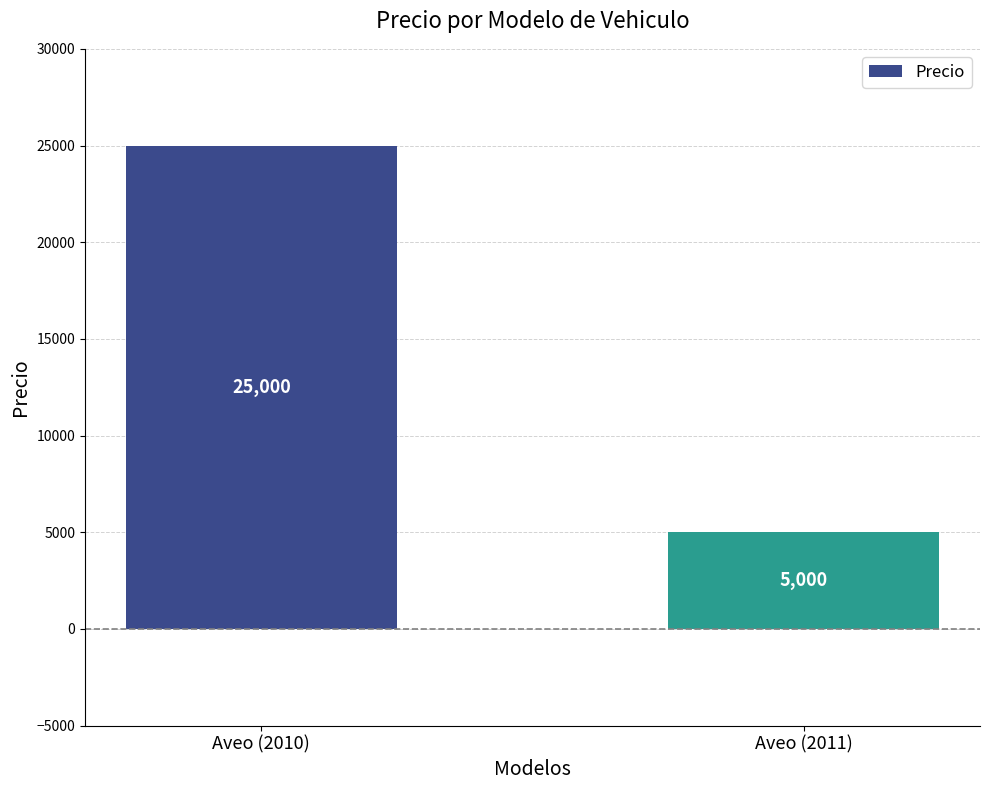

What is the value of the 2nd bar from the left?

5000